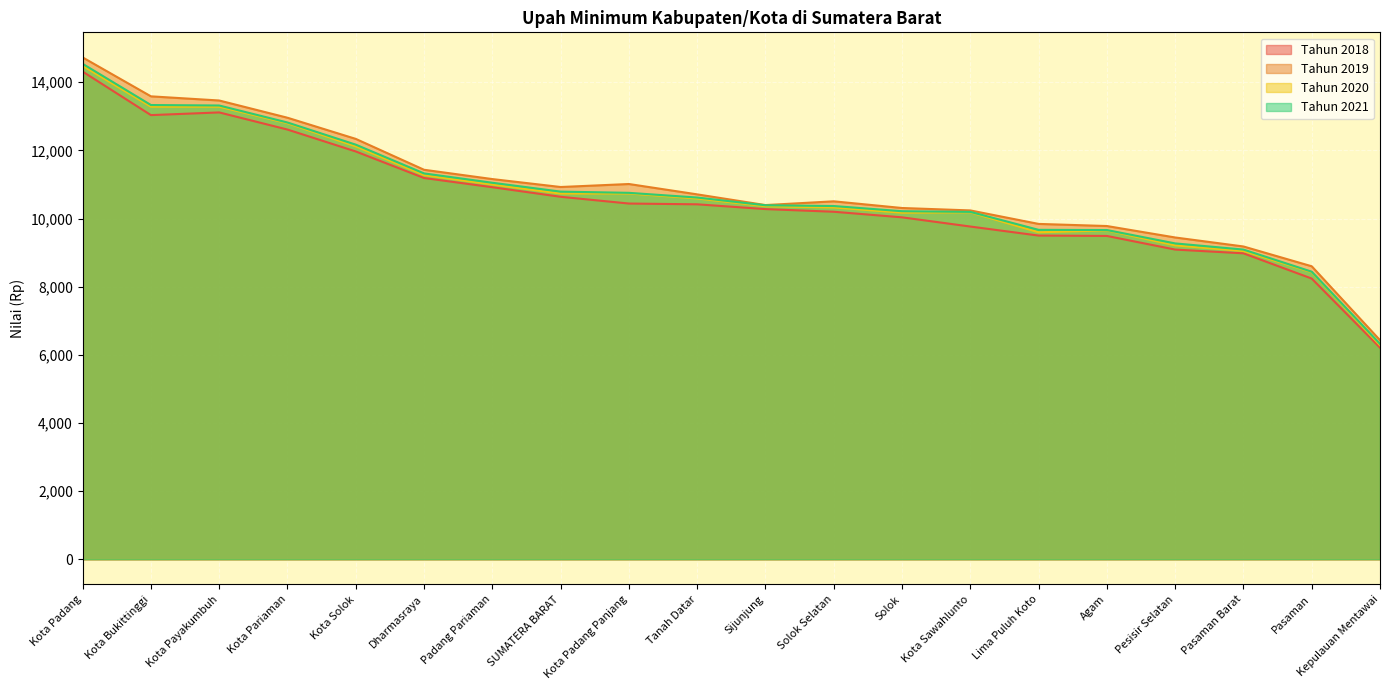

List the labels in order of Tahun 2021 value, largest first.

Kota Padang, Kota Bukittinggi, Kota Payakumbuh, Kota Pariaman, Kota Solok, Dharmasraya, Padang Pariaman, SUMATERA BARAT, Kota Padang Panjang, Tanah Datar, Sijunjung, Solok Selatan, Solok, Kota Sawahlunto, Lima Puluh Koto, Agam, Pesisir Selatan, Pasaman Barat, Pasaman, Kepulauan Mentawai